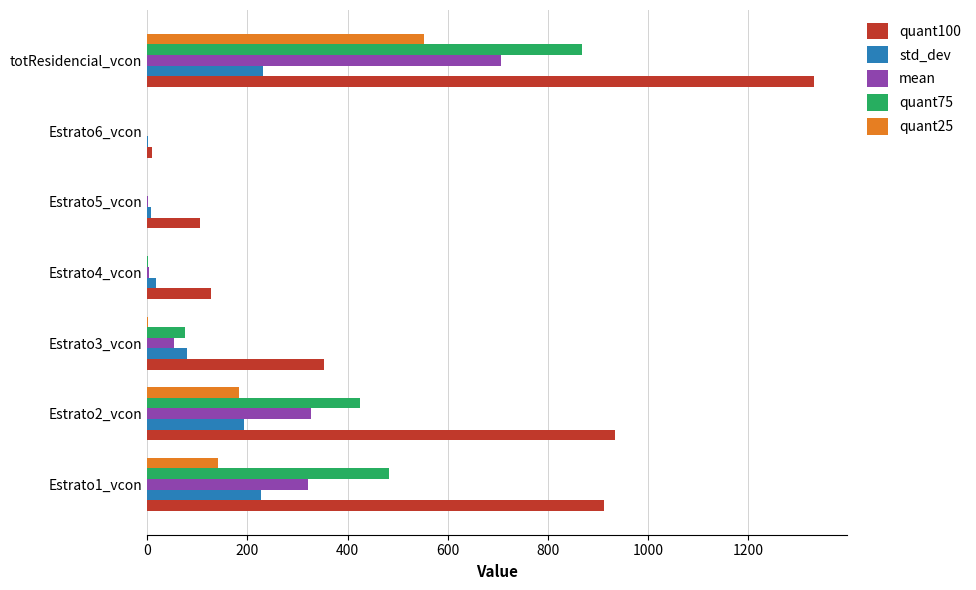

Is the value of quant100 at Estrato4_vcon greater than the value of quant75 at Estrato5_vcon?

Yes